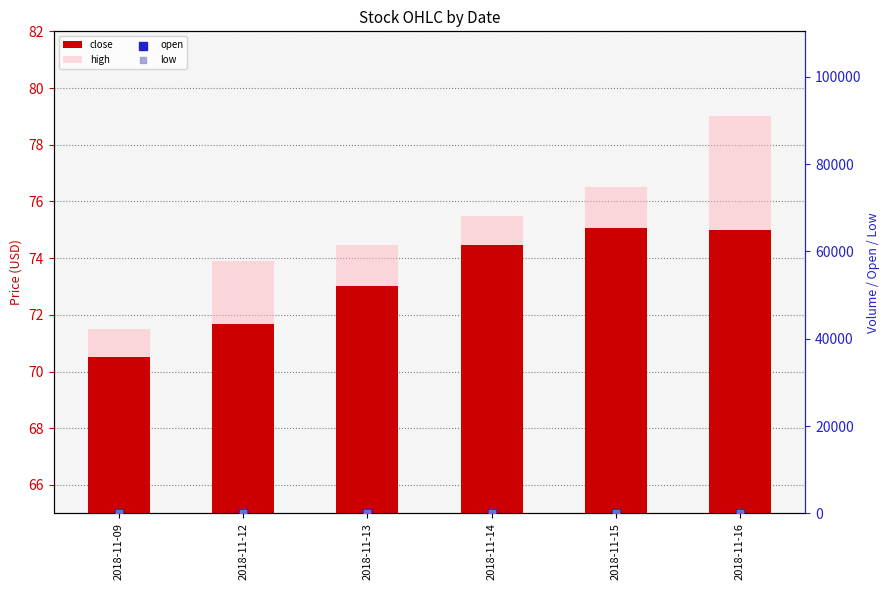

Which series contains the highest Y value?

high